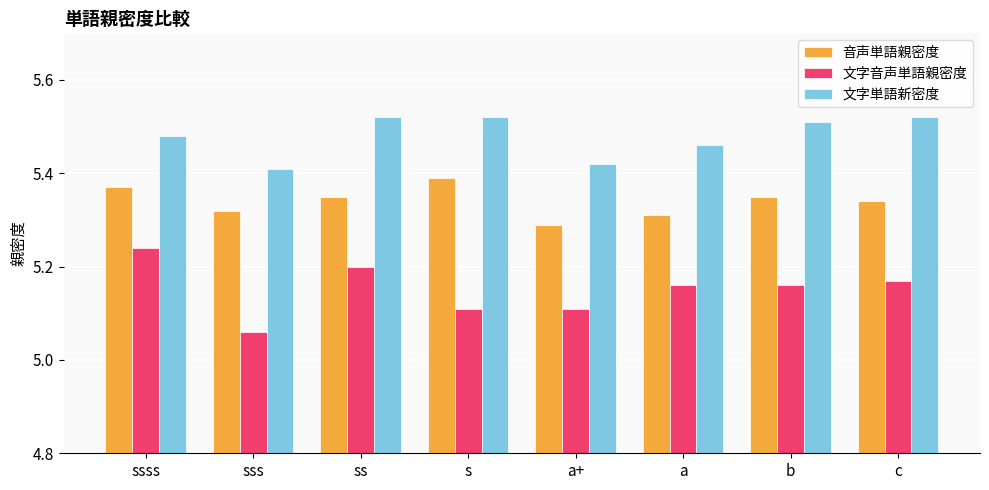

Rank the series by their maximum value, from lowest to highest.

文字音声単語親密度, 音声単語親密度, 文字単語新密度